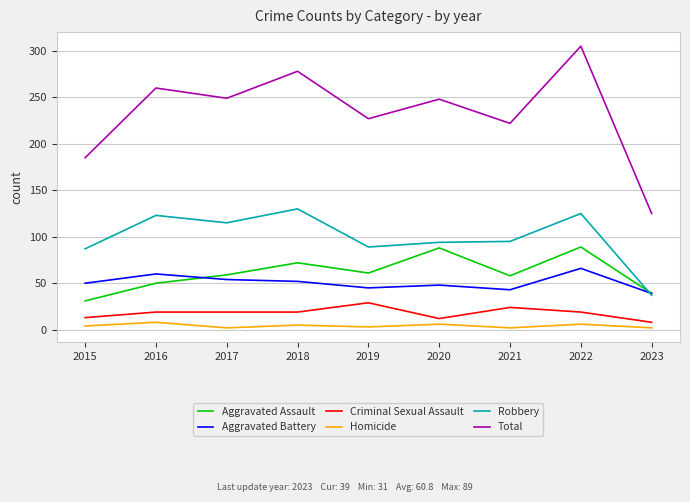

At which category is the sum across all series the highest?

2022